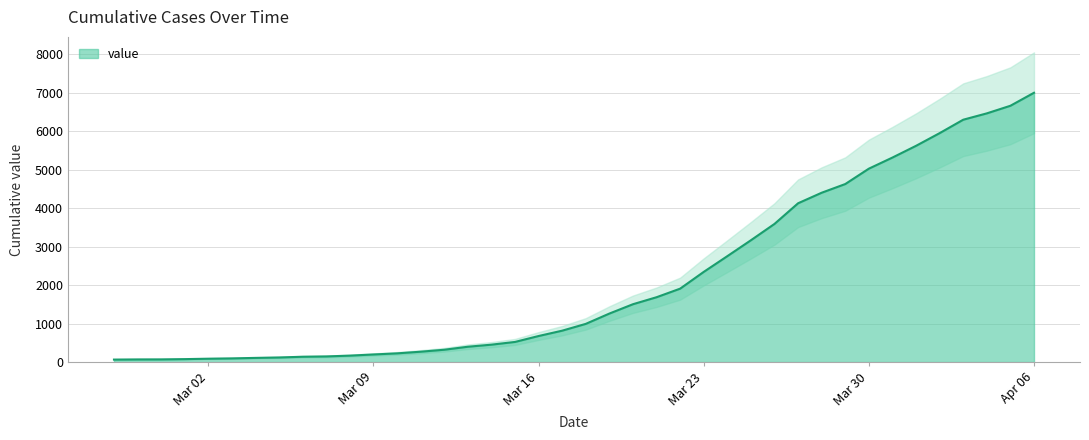

What is the difference between the maximum and second lowest values?

6936